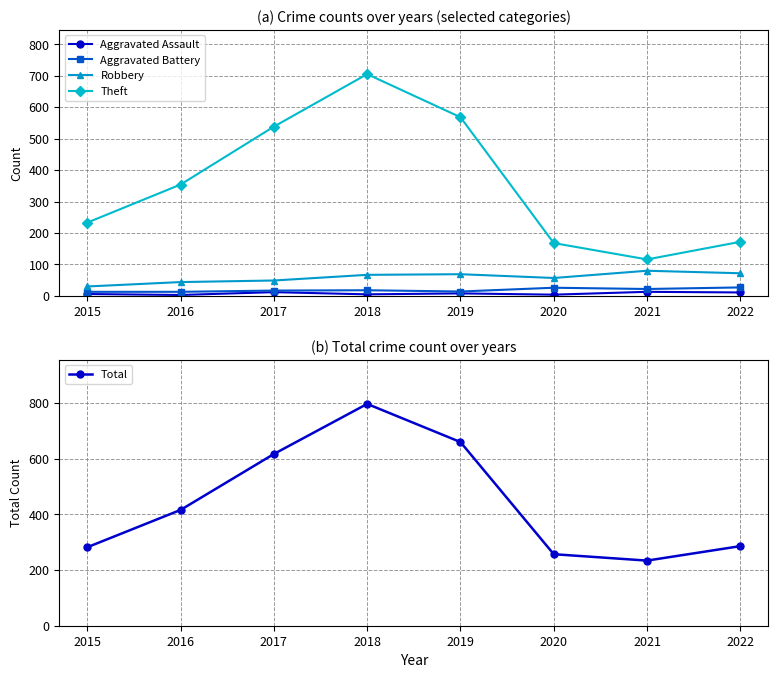

What is the difference between the Theft values at 2016 and 2020?

186